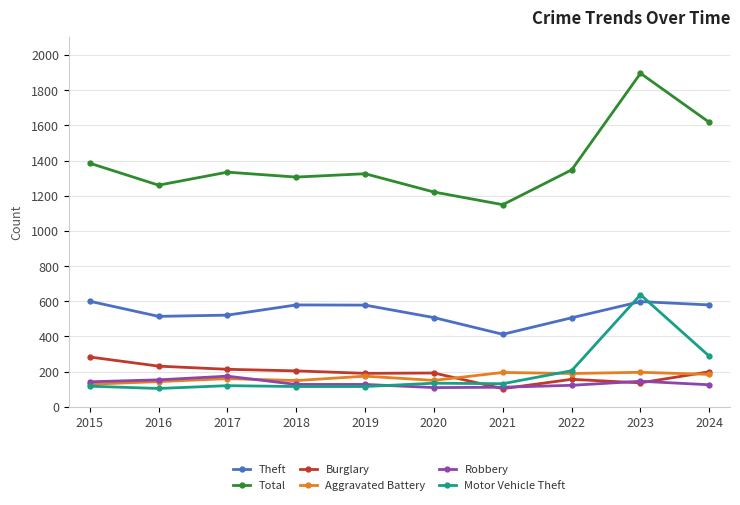

Where does the Motor Vehicle Theft series first go above 131?

2020